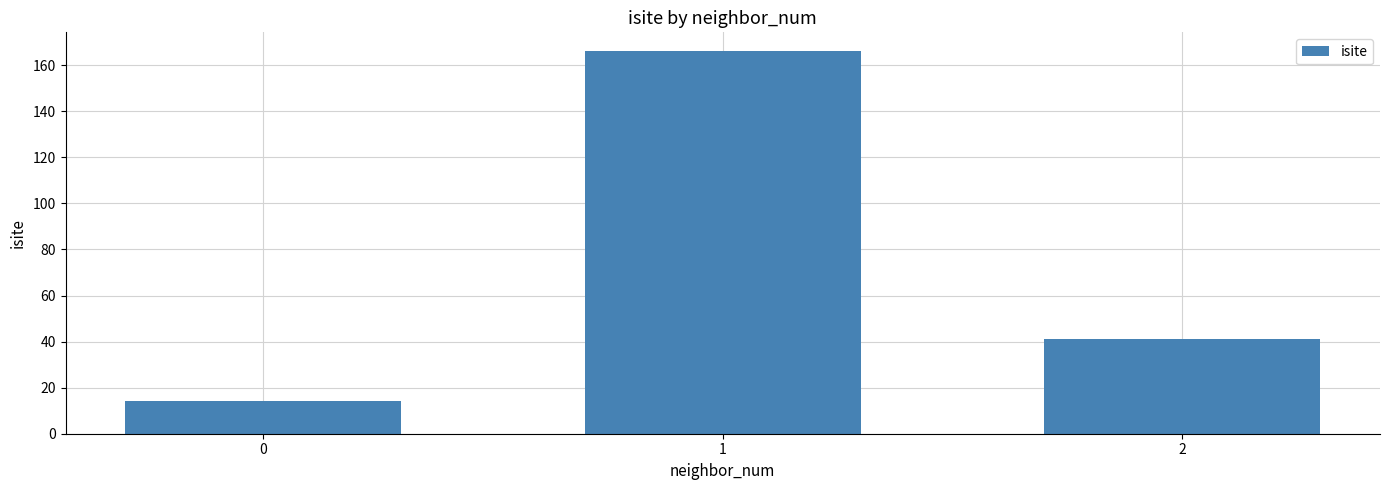

What is the difference between the second highest and minimum values?

27